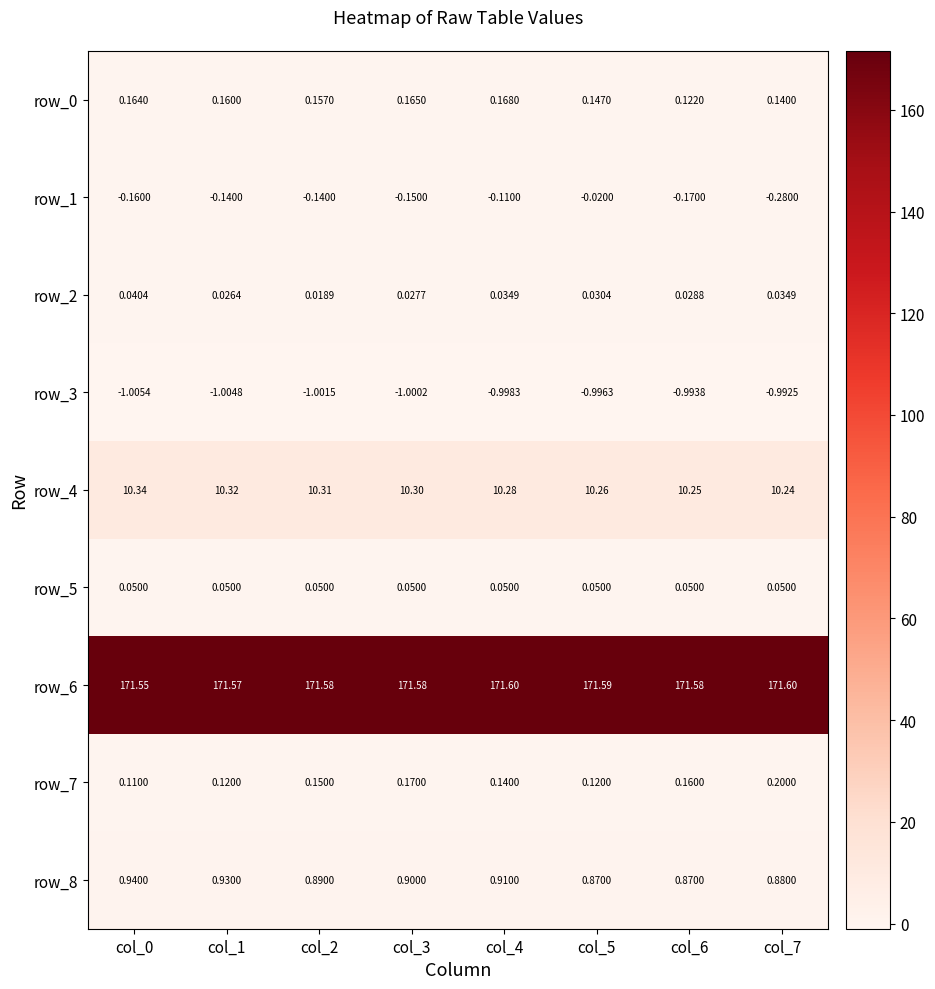

Is the value of row_3 at col_2 greater than the value of row_6 at col_4?

No